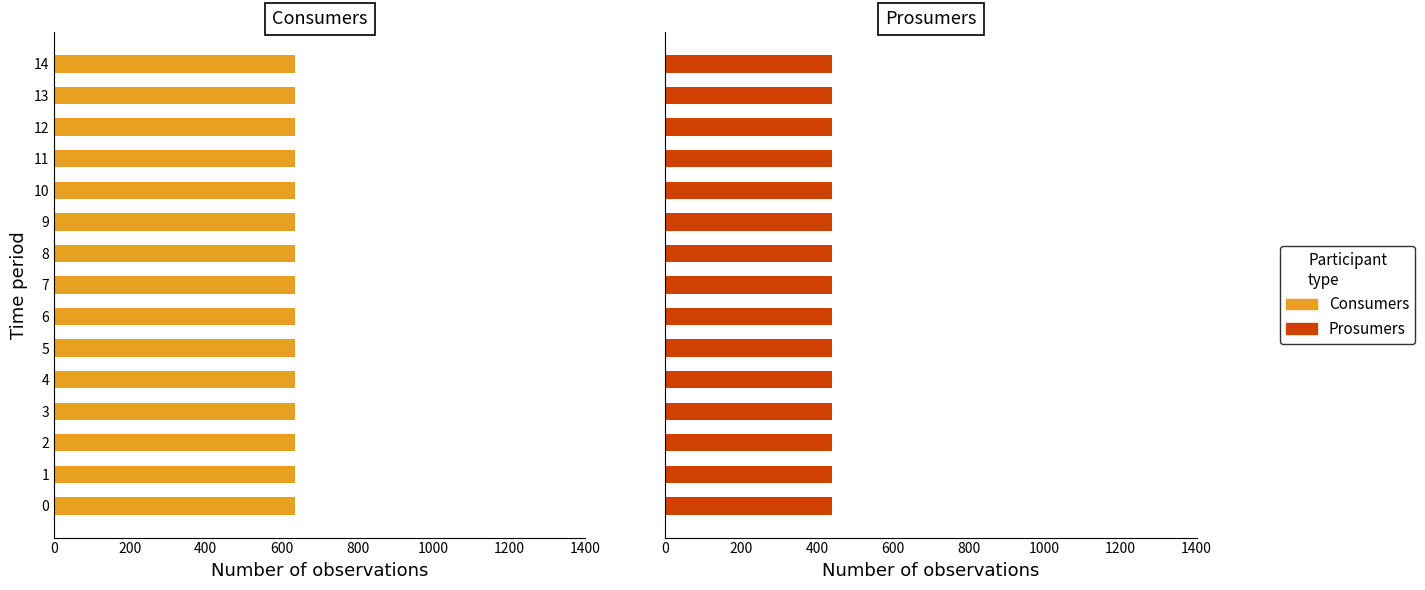

Between 11 and 8, which is larger?

11